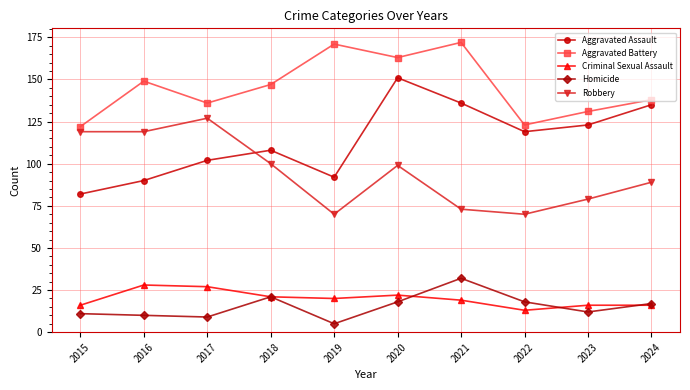

True or false: Aggravated Assault has a value of 123 at 2019.

False